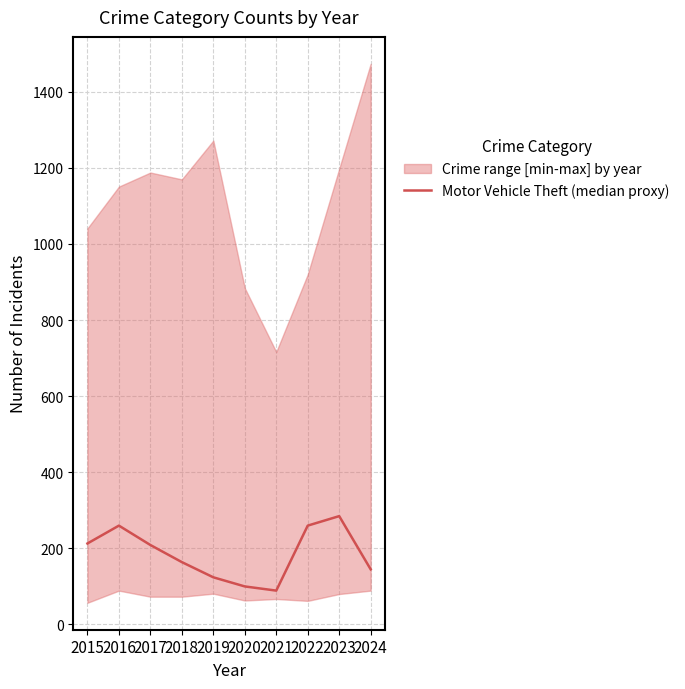

The value at 2016 is 259. True or false?

True